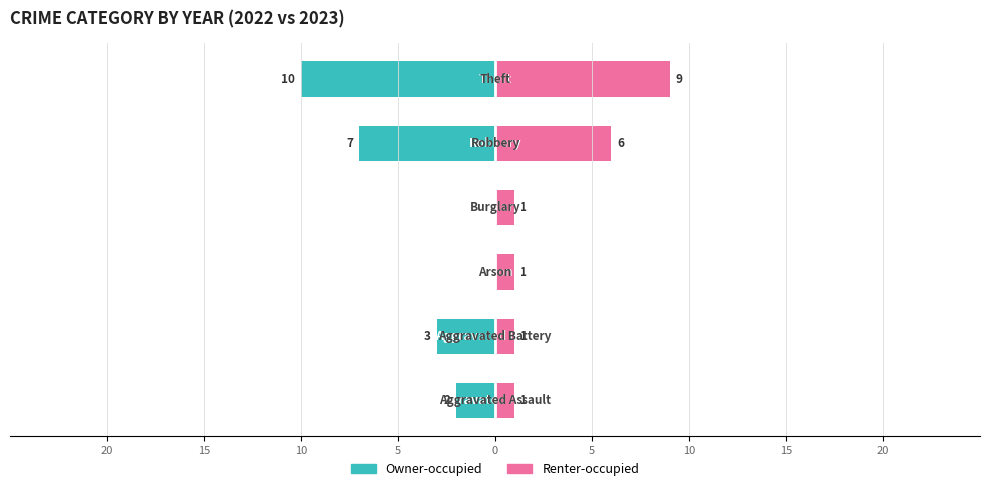

How many values in Owner-occupied are below zero?

4